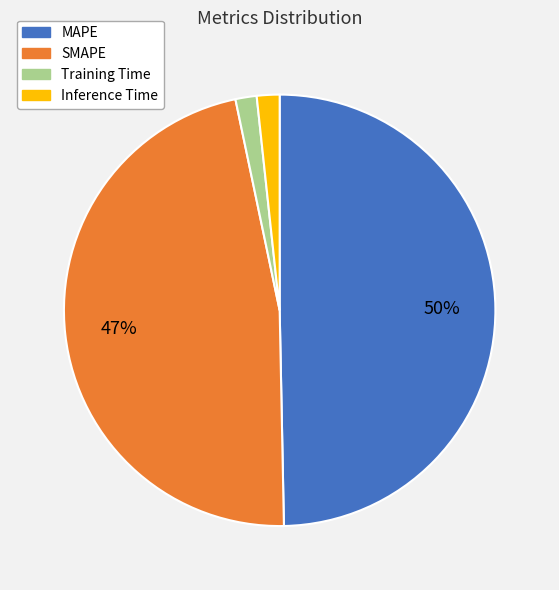

Does SMAPE account for over 50% of the chart?

No